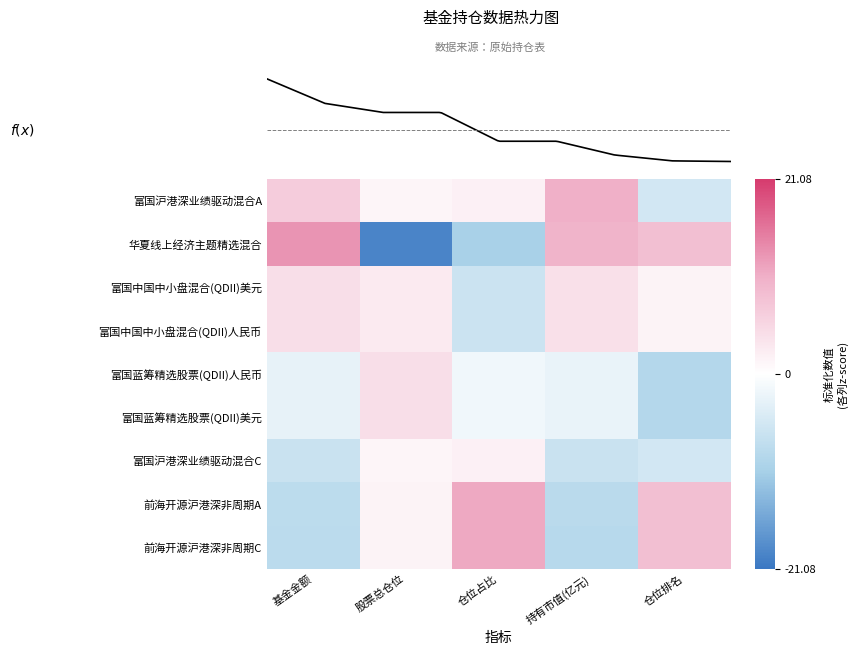

Reading left to right, list all the values displayed in this chart.

富国沪港深业绩驱动混合A: 基金金额=6.7	股票总仓位=1.2	仓位占比=2.0	持有市值(亿元)=10.5	仓位排名=-5.4
华夏线上经济主题精选混合: 基金金额=13.0	股票总仓位=-19.5	仓位占比=-10.3	持有市值(亿元)=9.9	仓位排名=8.5
富国中国中小盘混合(QDII)美元: 基金金额=4.4	股票总仓位=2.7	仓位占比=-6.2	持有市值(亿元)=4.1	仓位排名=1.6
富国中国中小盘混合(QDII)人民币: 基金金额=4.4	股票总仓位=2.7	仓位占比=-6.2	持有市值(亿元)=4.1	仓位排名=1.6
富国蓝筹精选股票(QDII)人民币: 基金金额=-3.0	股票总仓位=4.3	仓位占比=-1.7	持有市值(亿元)=-2.6	仓位排名=-8.9
富国蓝筹精选股票(QDII)美元: 基金金额=-3.0	股票总仓位=4.3	仓位占比=-1.7	持有市值(亿元)=-2.6	仓位排名=-8.9
富国沪港深业绩驱动混合C: 基金金额=-6.5	股票总仓位=1.2	仓位占比=2.0	持有市值(亿元)=-6.5	仓位排名=-5.4
前海开源沪港深非周期A: 基金金额=-8.0	股票总仓位=1.5	仓位占比=11.1	持有市值(亿元)=-8.3	仓位排名=8.5
前海开源沪港深非周期C: 基金金额=-8.1	股票总仓位=1.5	仓位占比=11.1	持有市值(亿元)=-8.6	仓位排名=8.5